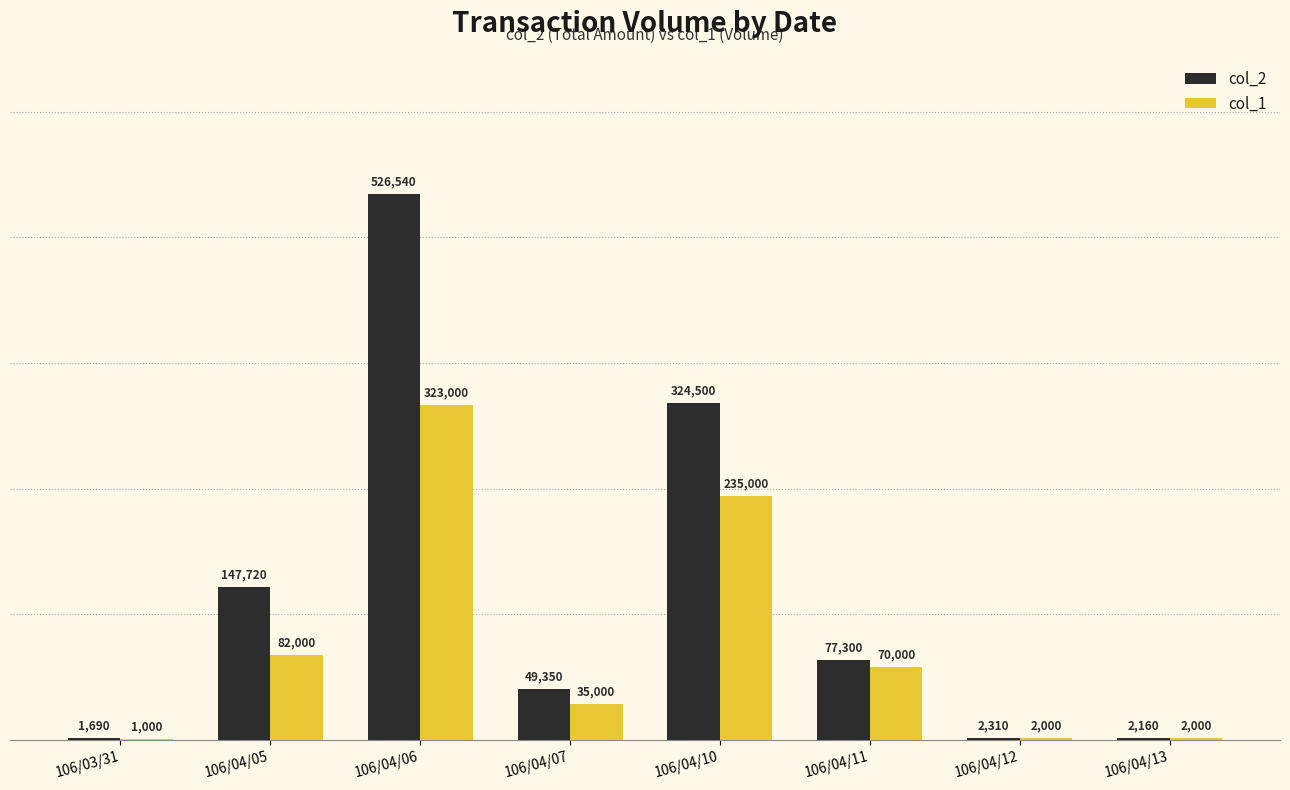

Are the bars grouped side by side (vs. stacked)?

Yes